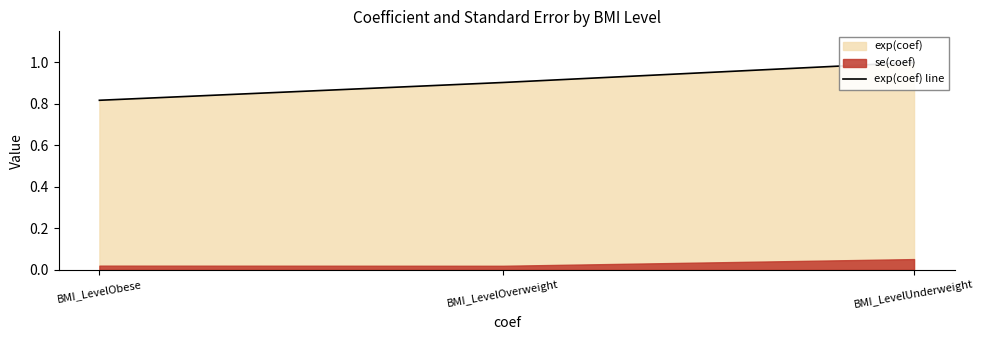

Does the chart display data point markers on the line(s)?

No